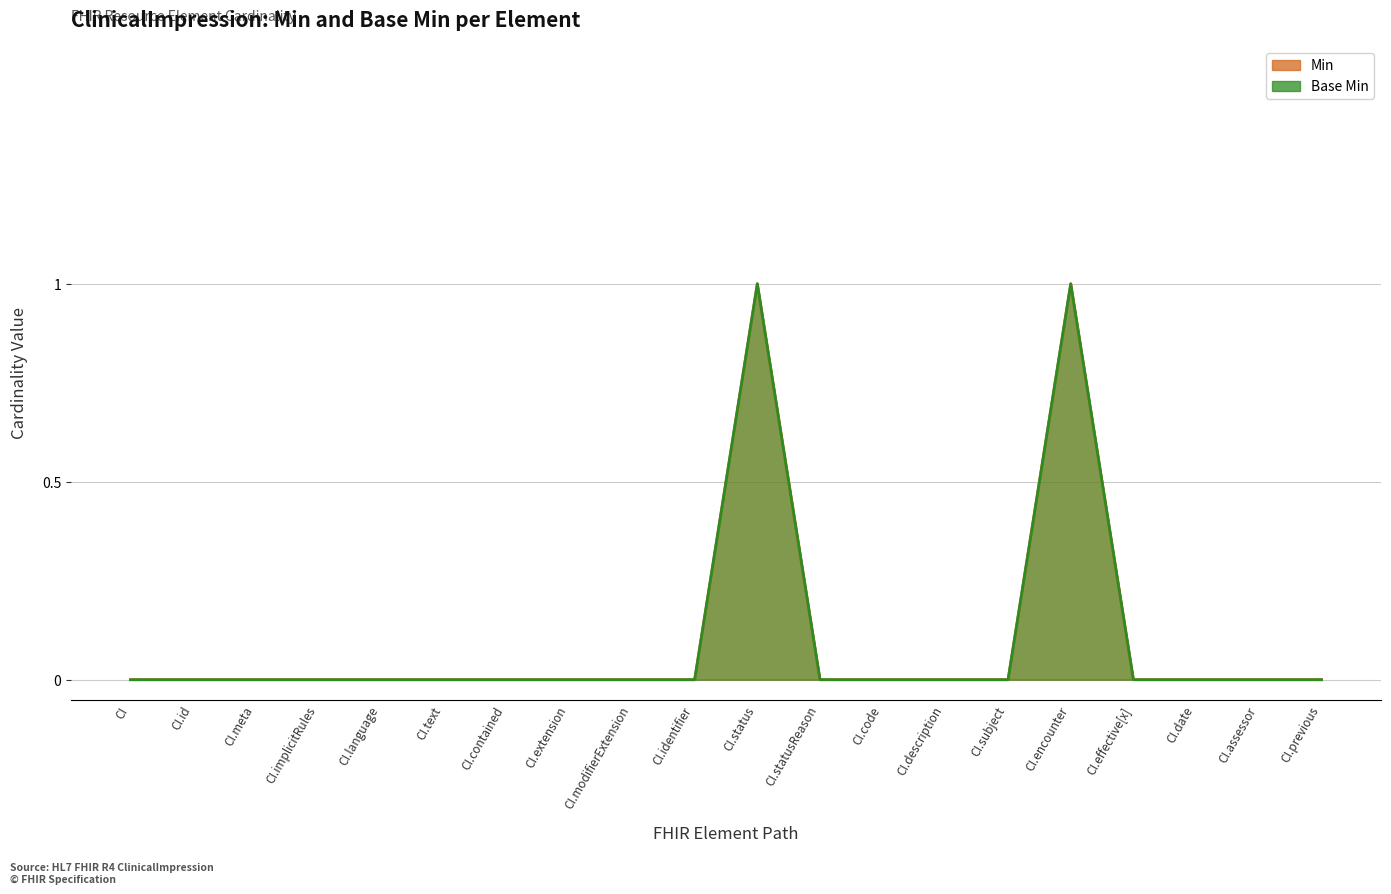

What are all the series names shown in the legend?

Min, Base Min